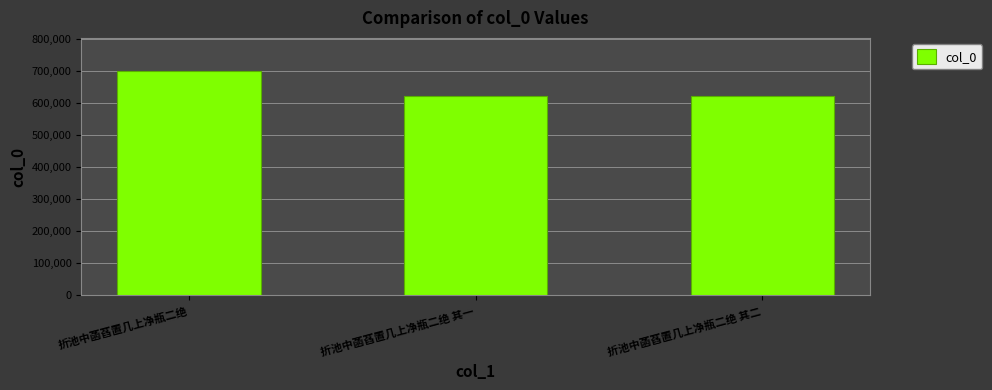

The value at 折池中菡萏置几上净瓶二绝 其二 is 622953. True or false?

True